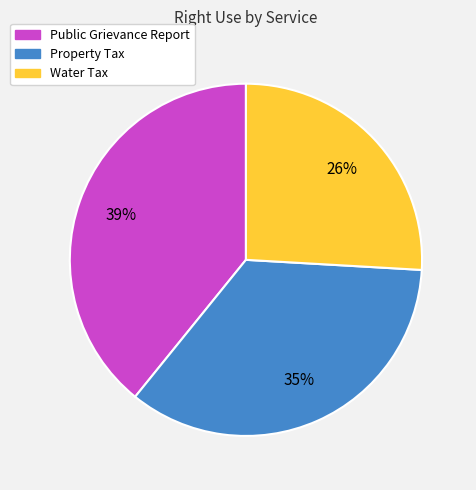

How many slices are in this pie chart?

3